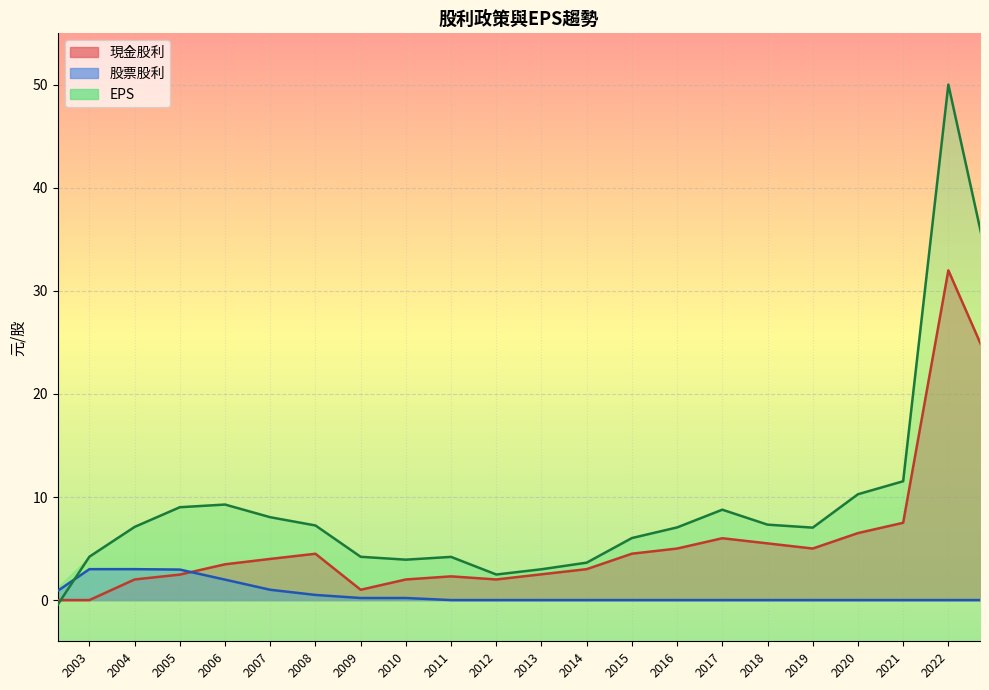

What is the difference between the highest and lowest values at 2015?

6.0